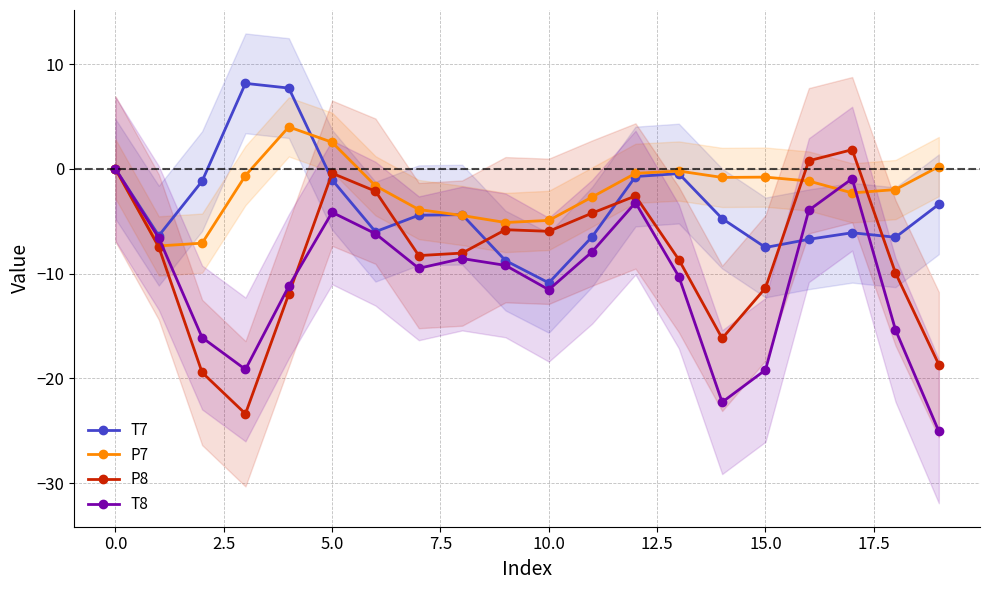

What is the minimum value for P8?

-23.4